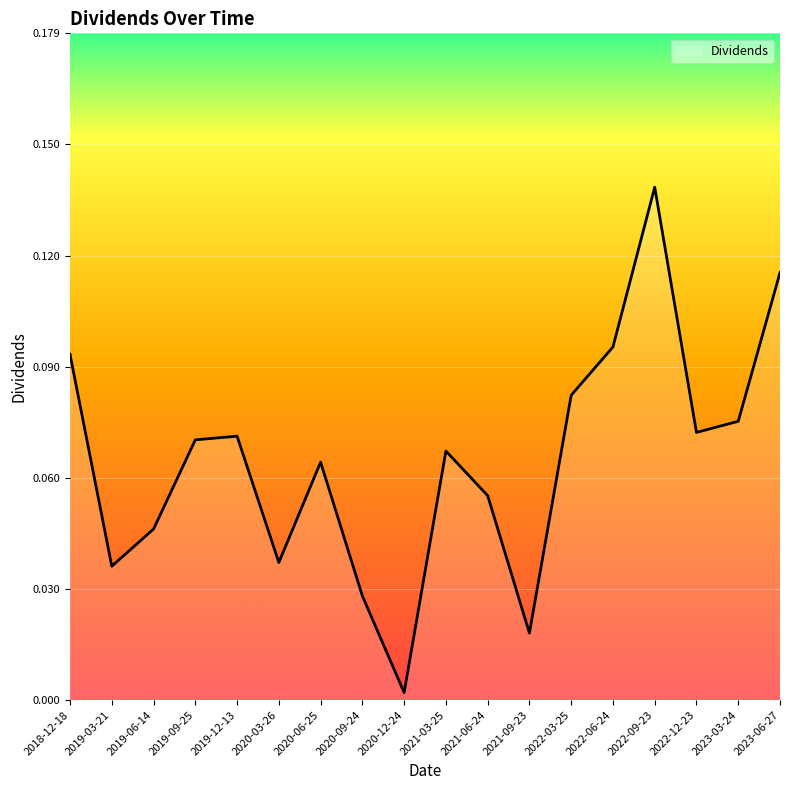

Reading right to left, extract all data points from this chart.

0.1	0.1	0.1	0.1	0.1	0.1	0.0	0.1	0.1	0.0	0.0	0.1	0.0	0.1	0.1	0.0	0.0	0.1